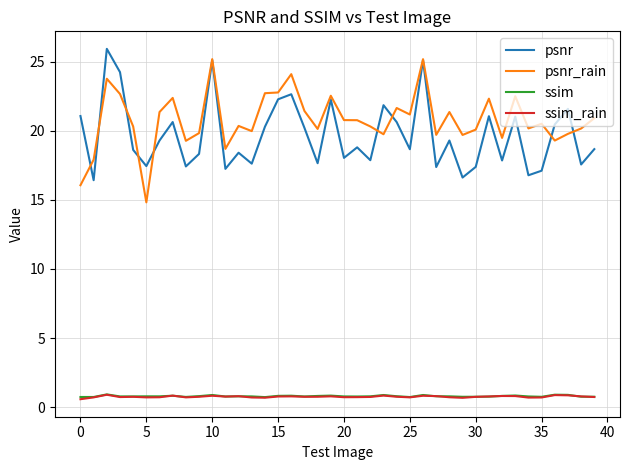

What is the minimum value shown in the chart?

0.6